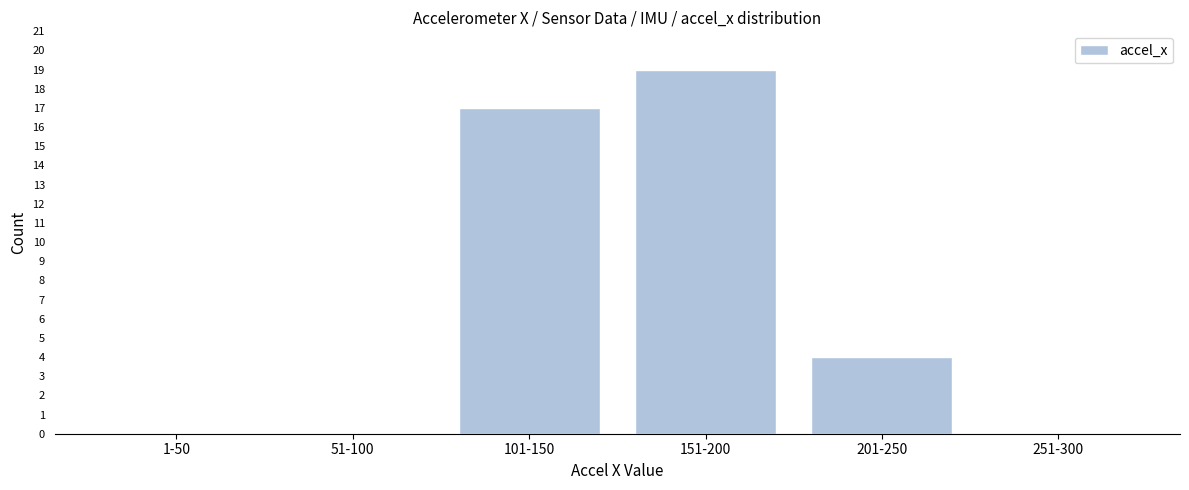

Reading left to right, what are all the values shown in this chart?

1-50=0	51-100=0	101-150=17	151-200=19	201-250=4	251-300=0